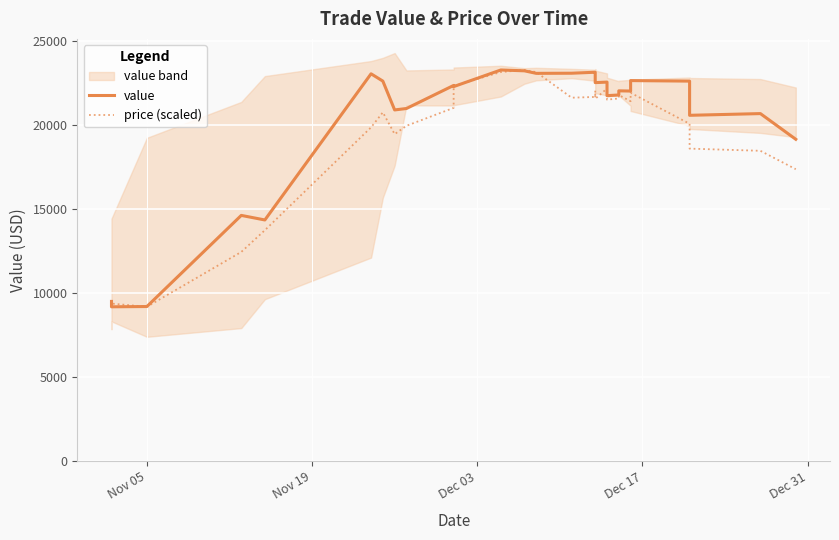

Where do price (scaled) and value first cross each other?

Nov 19 and Dec 03